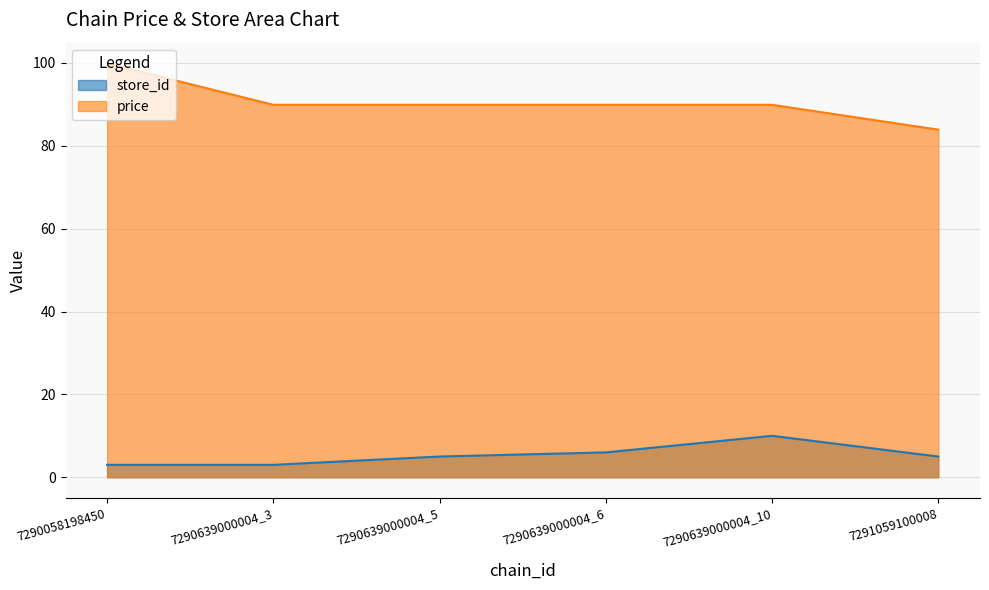

Count the store_id values in the range 3 to 6.

5